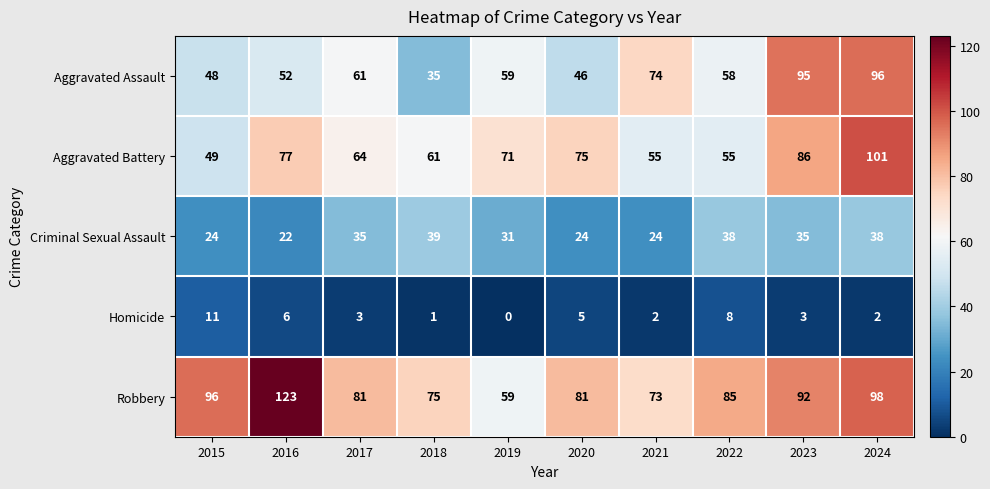

Rank the series by their maximum value, from lowest to highest.

Homicide, Criminal Sexual Assault, Aggravated Assault, Aggravated Battery, Robbery